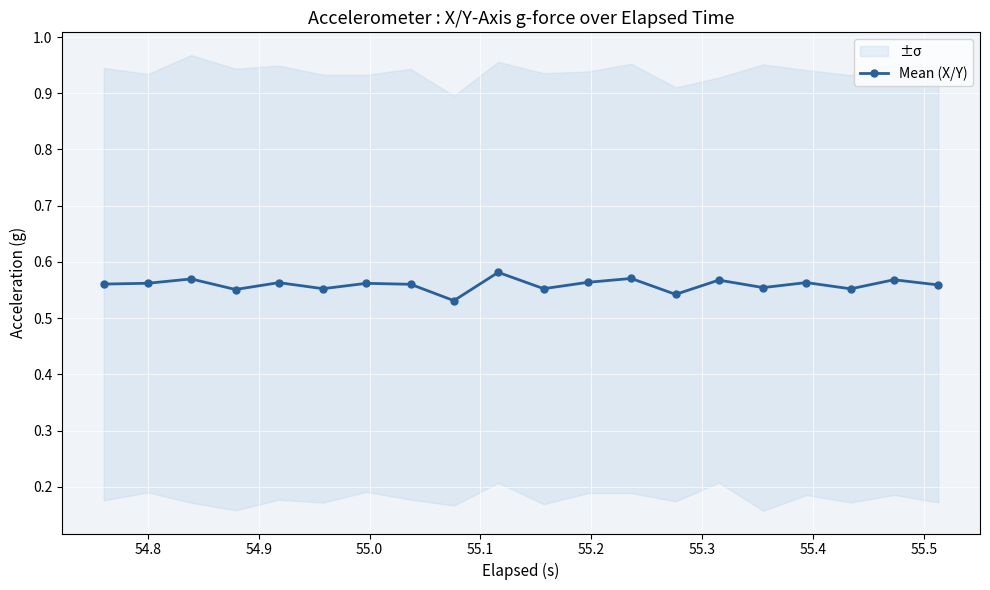

Reading left to right, transcribe all the data shown in this chart.

0.6	0.6	0.6	0.6	0.6	0.6	0.6	0.6	0.5	0.6	0.6	0.6	0.6	0.5	0.6	0.6	0.6	0.6	0.6	0.6